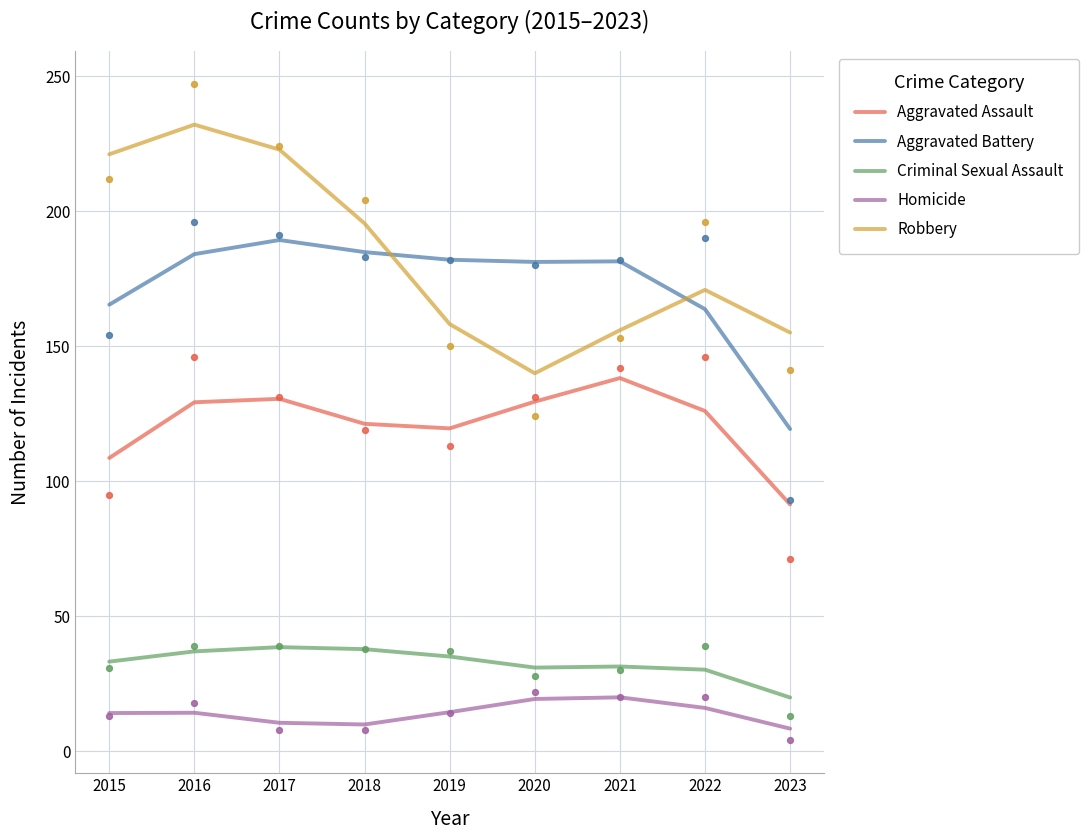

Which series has the largest Y range (max minus min)?

Robbery